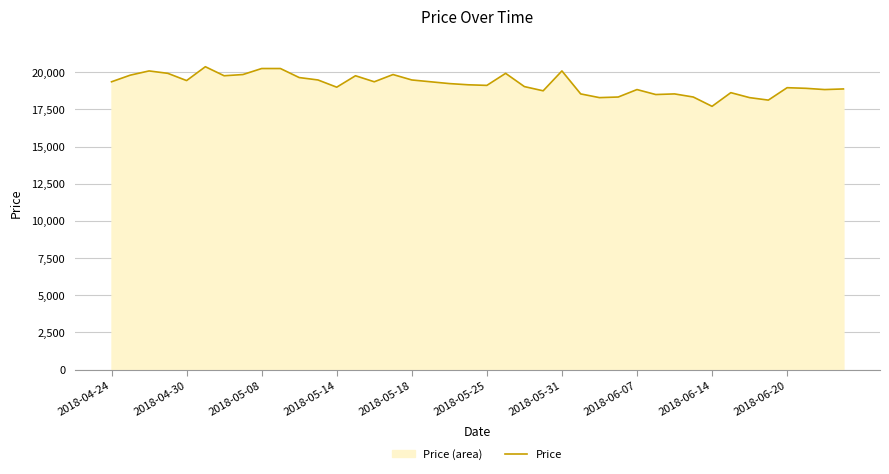

How many interior local valleys (lower than both neighbors) does the data have?

11